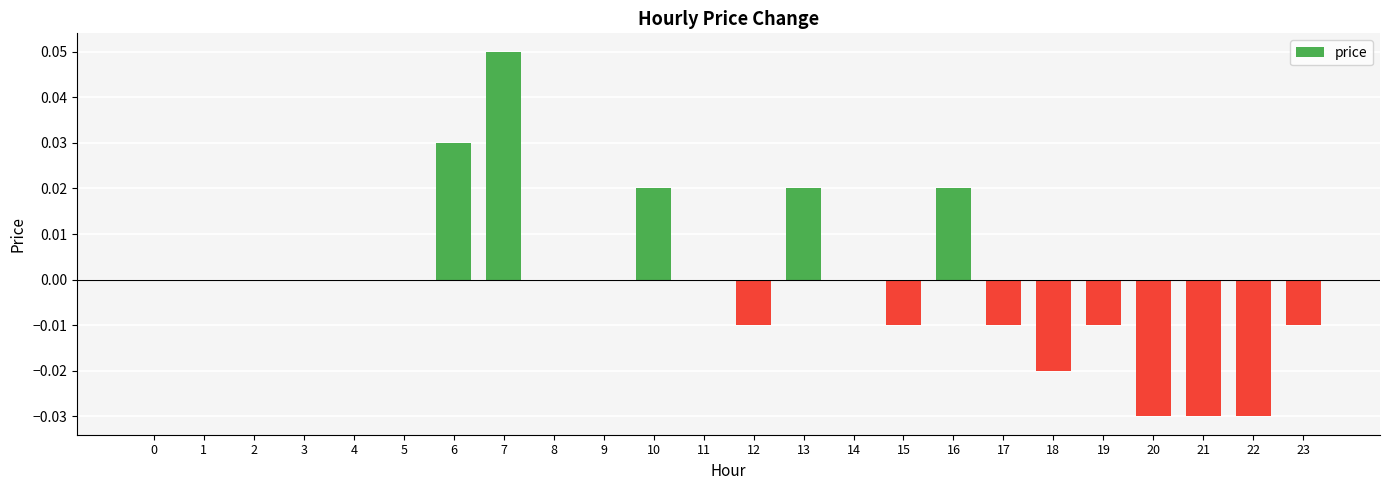

How many categories are shown in the chart?

24